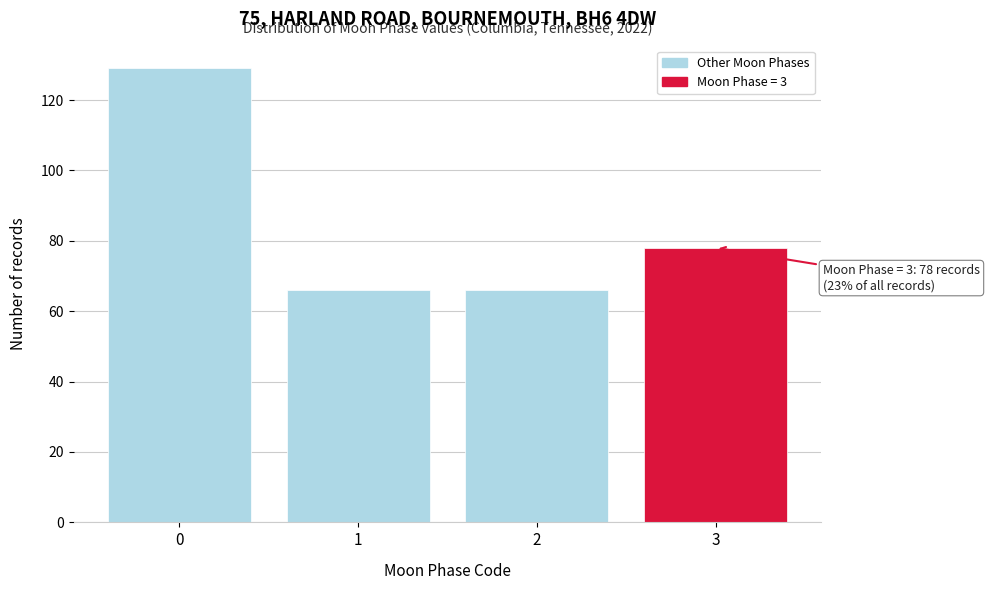

Reading right to left, extract all data points from this chart.

78	66	66	129